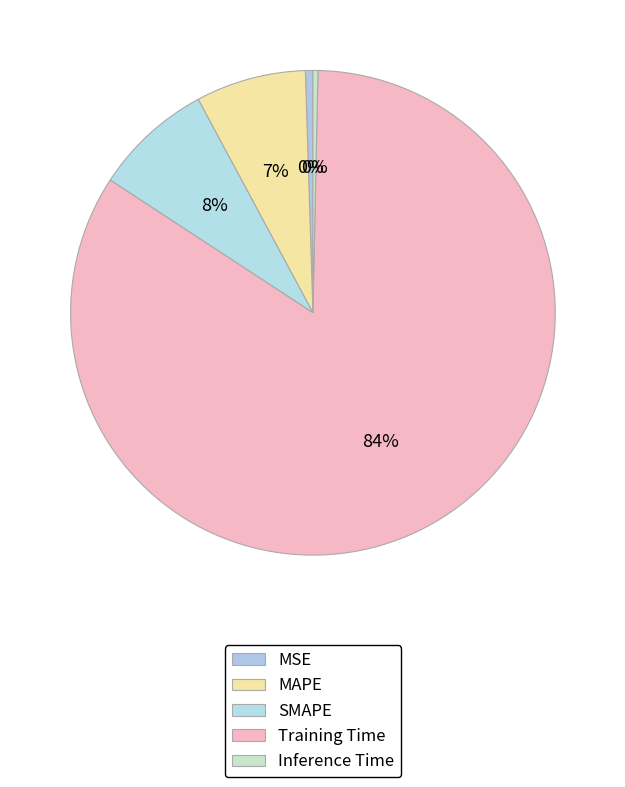

Do Inference Time and MAPE together represent more than half of the pie?

No